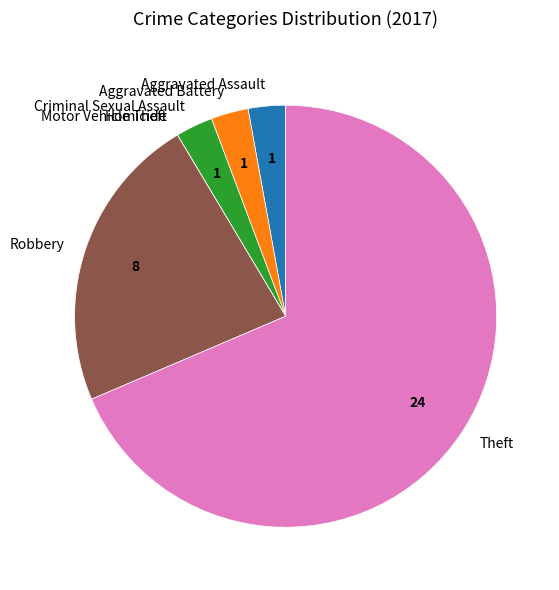

Does Theft account for over 50% of the chart?

Yes